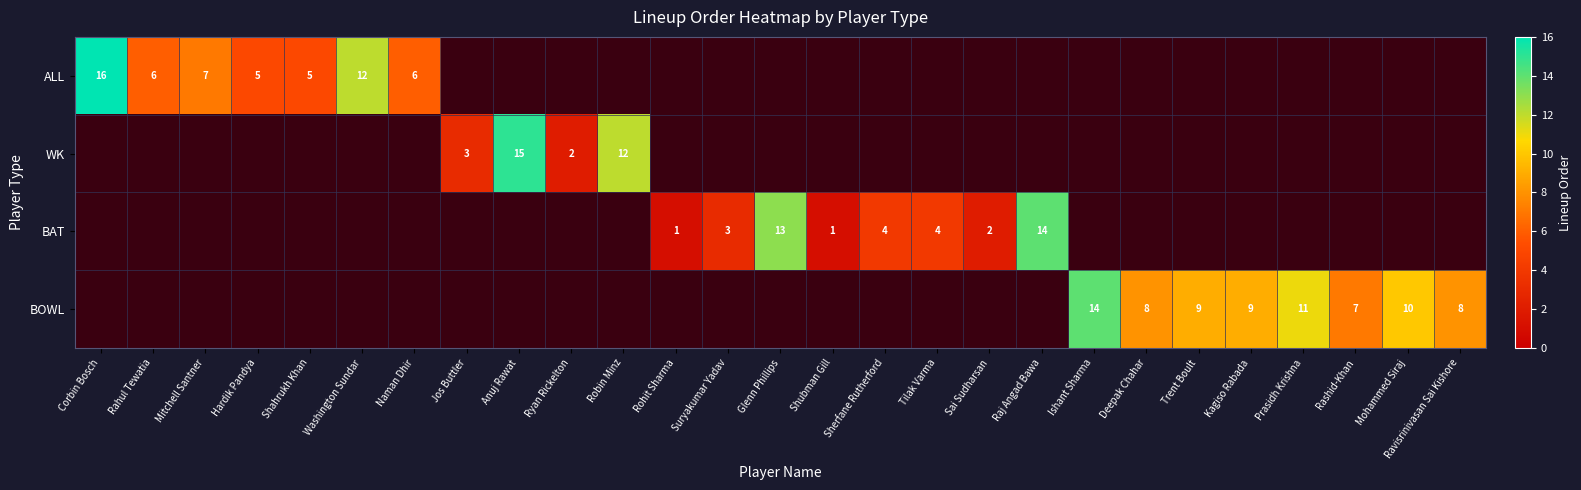

Count the number of categories in the chart.

27